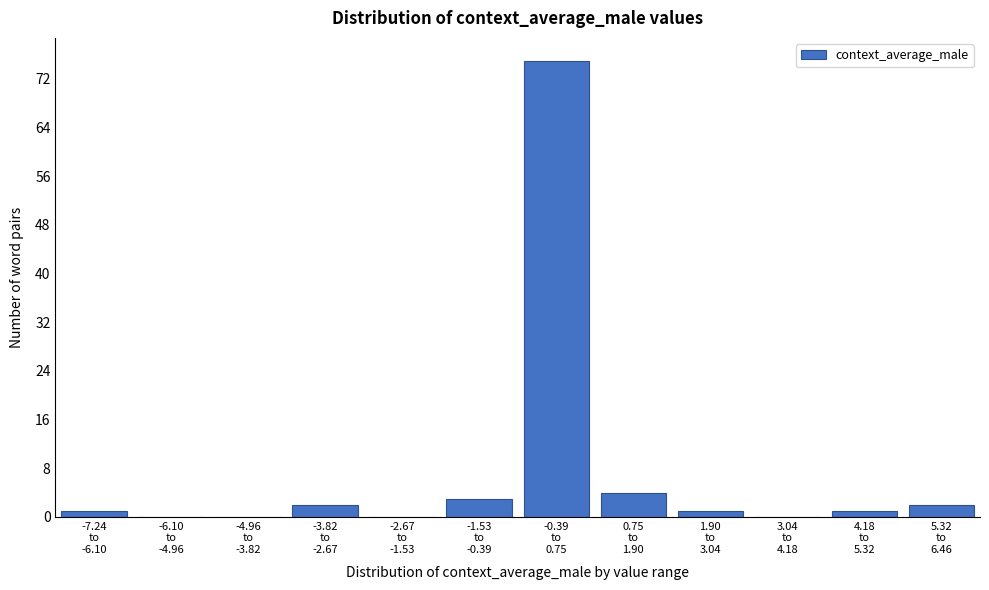

What is the maximum value shown in the chart?

75